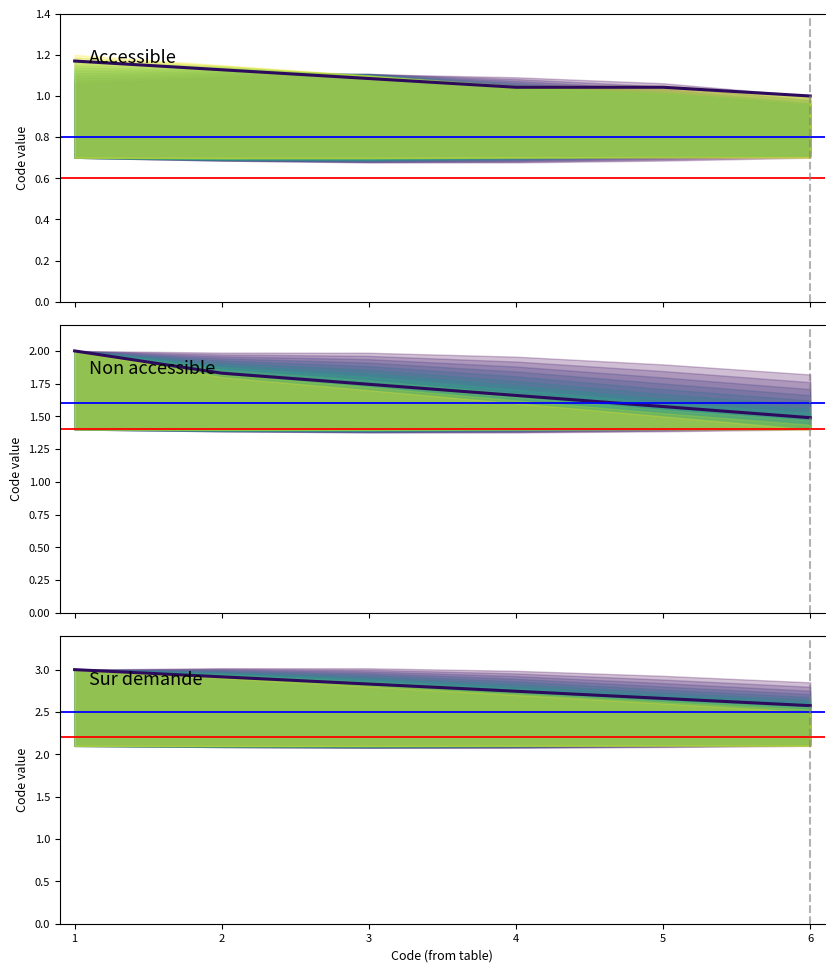

How many data points does each series have?

6